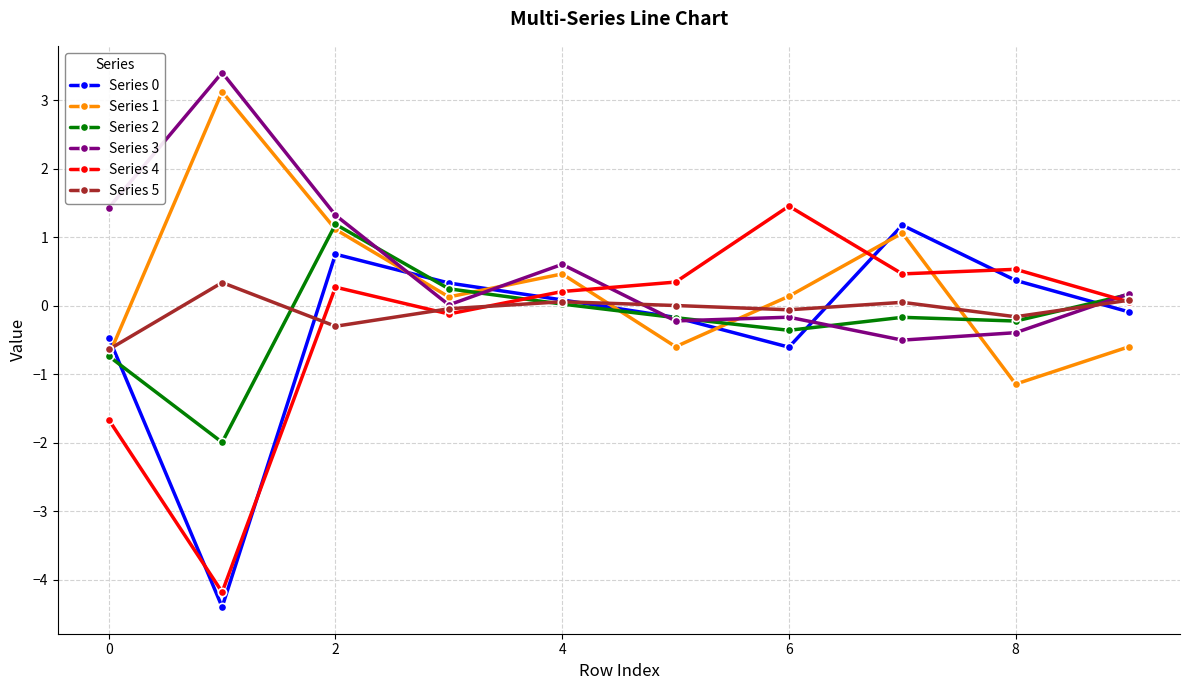

Which series has the largest total across all categories?

Series 3